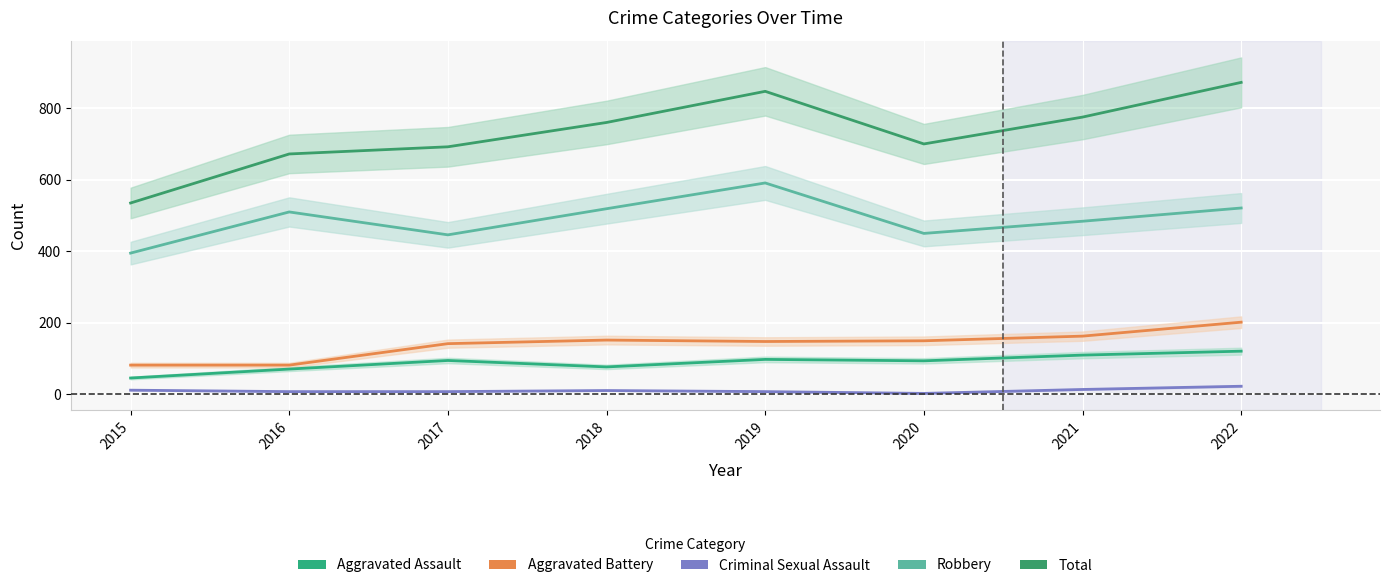

Which series has the largest total across all categories?

Total